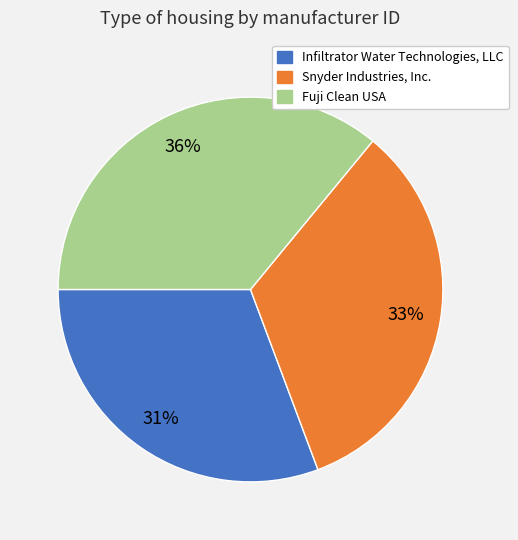

To the nearest percent, what is the combined percentage of Fuji Clean USA and Snyder Industries, Inc.?

69%